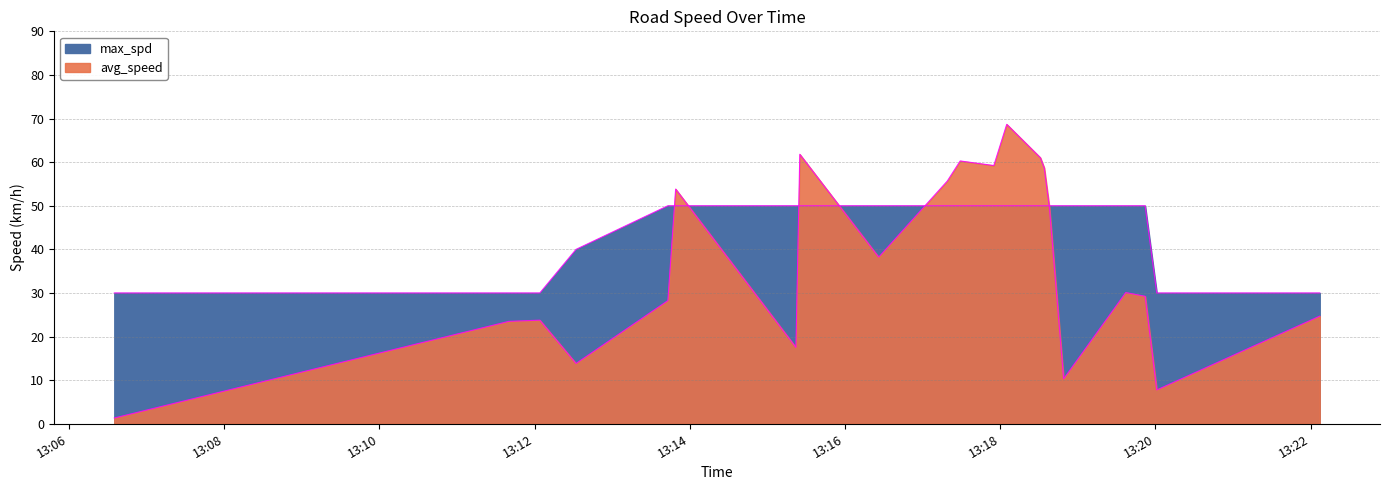

What is the label of the 11th point from the left?

2023-10-13 13:17:29